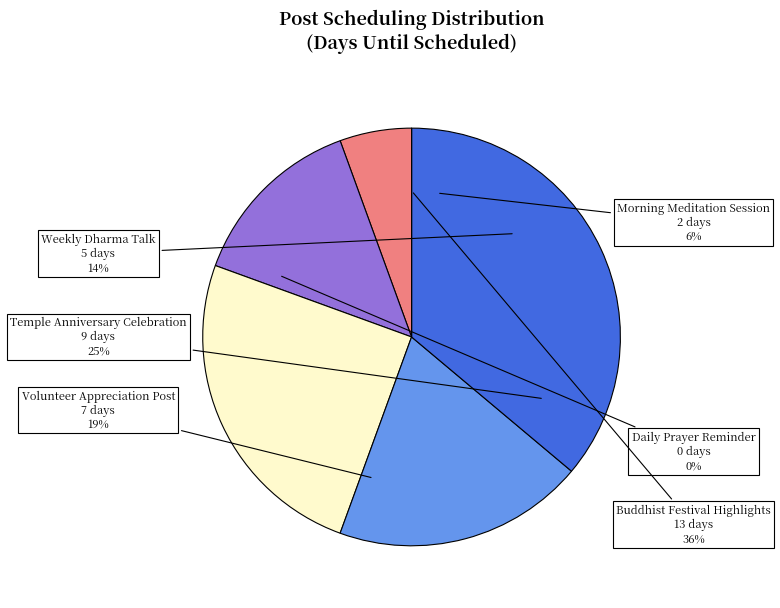

Which slice is the largest?

Buddhist Festival Highlights